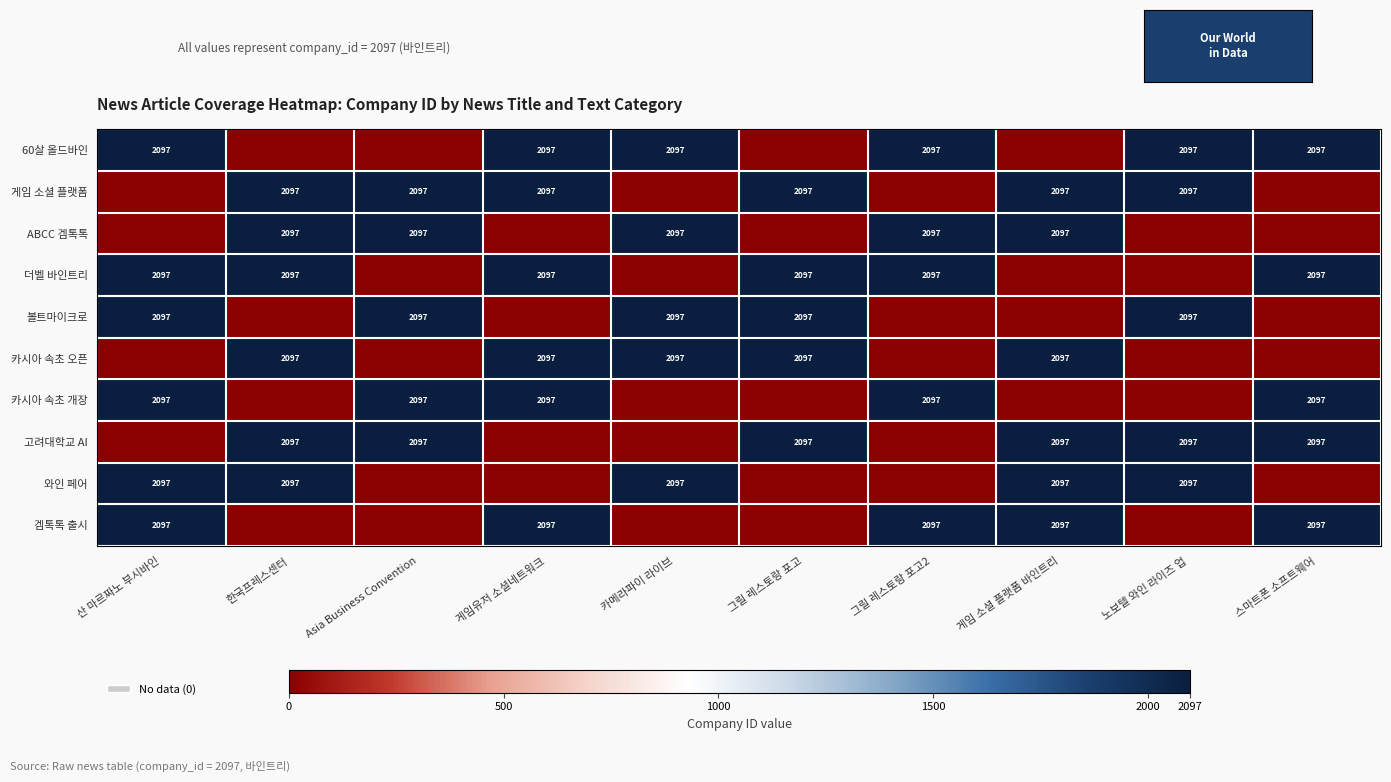

True or false: 게임 소셜 플랫폼 has a value of 2097 at 게임 소셜 플랫폼 바인트리.

True